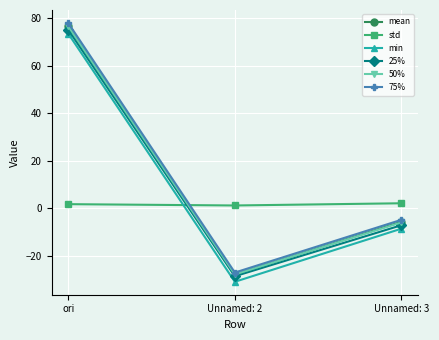

What is the label of the 3rd point from the right?

ori